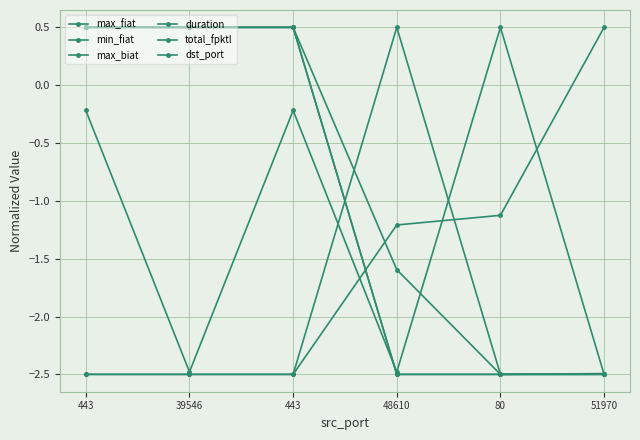

Which series has the largest range (max minus min)?

max_fiat